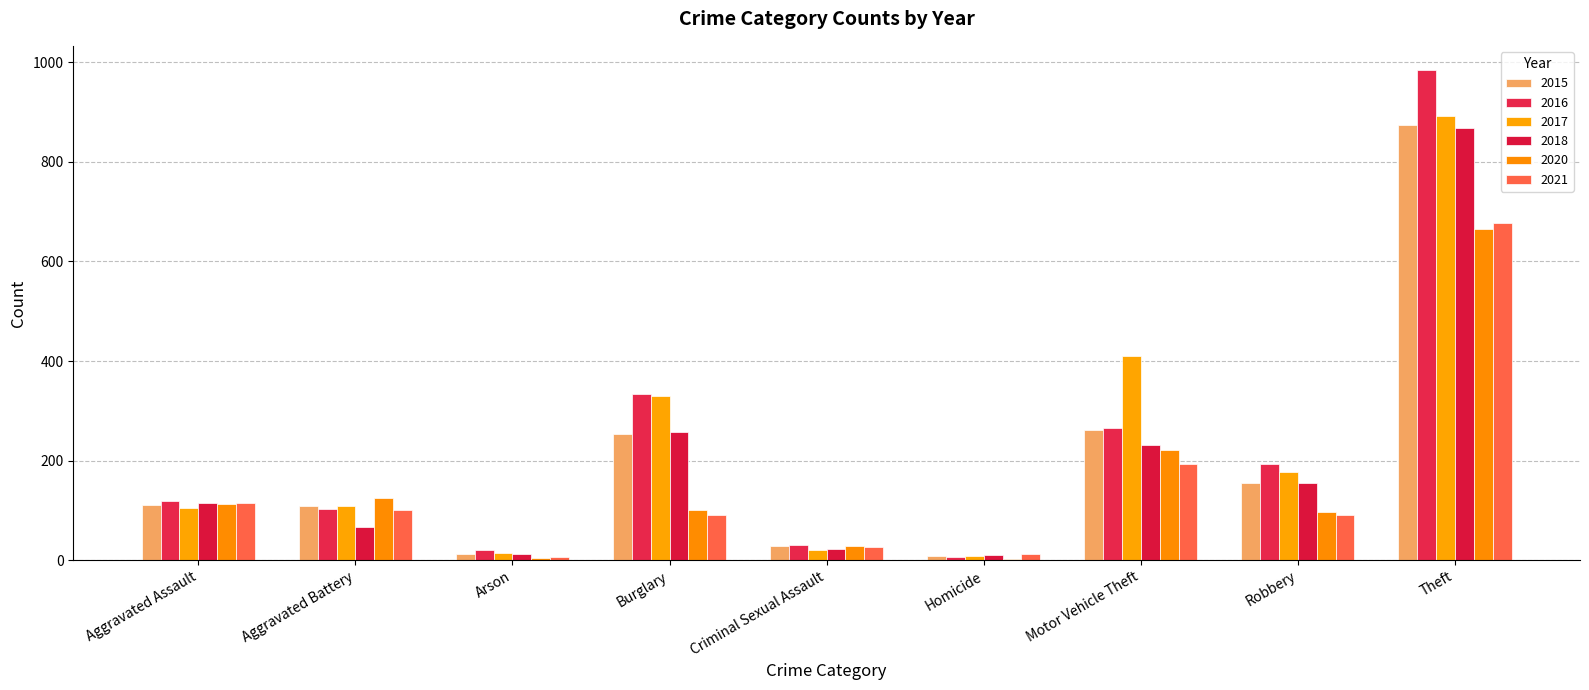

Does the chart contain stacked bars?

No